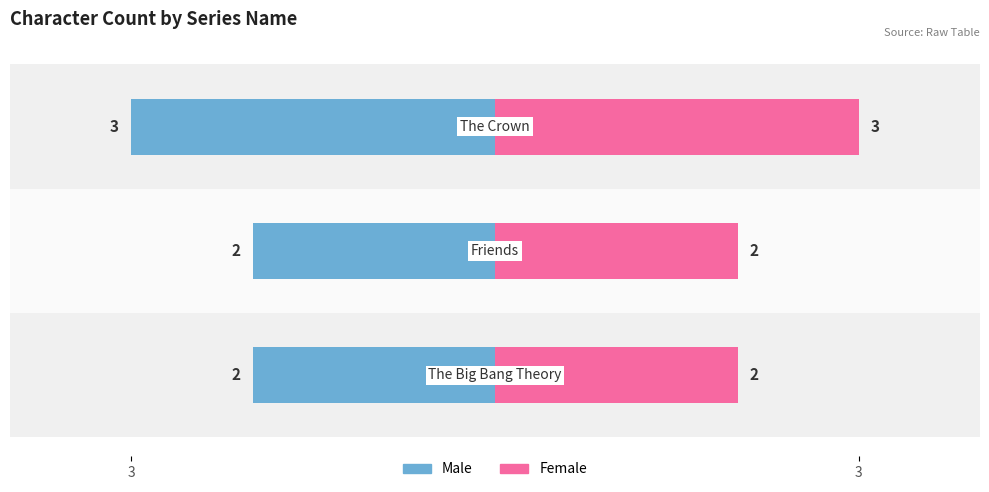

What is the maximum value for Right (Count)?

3